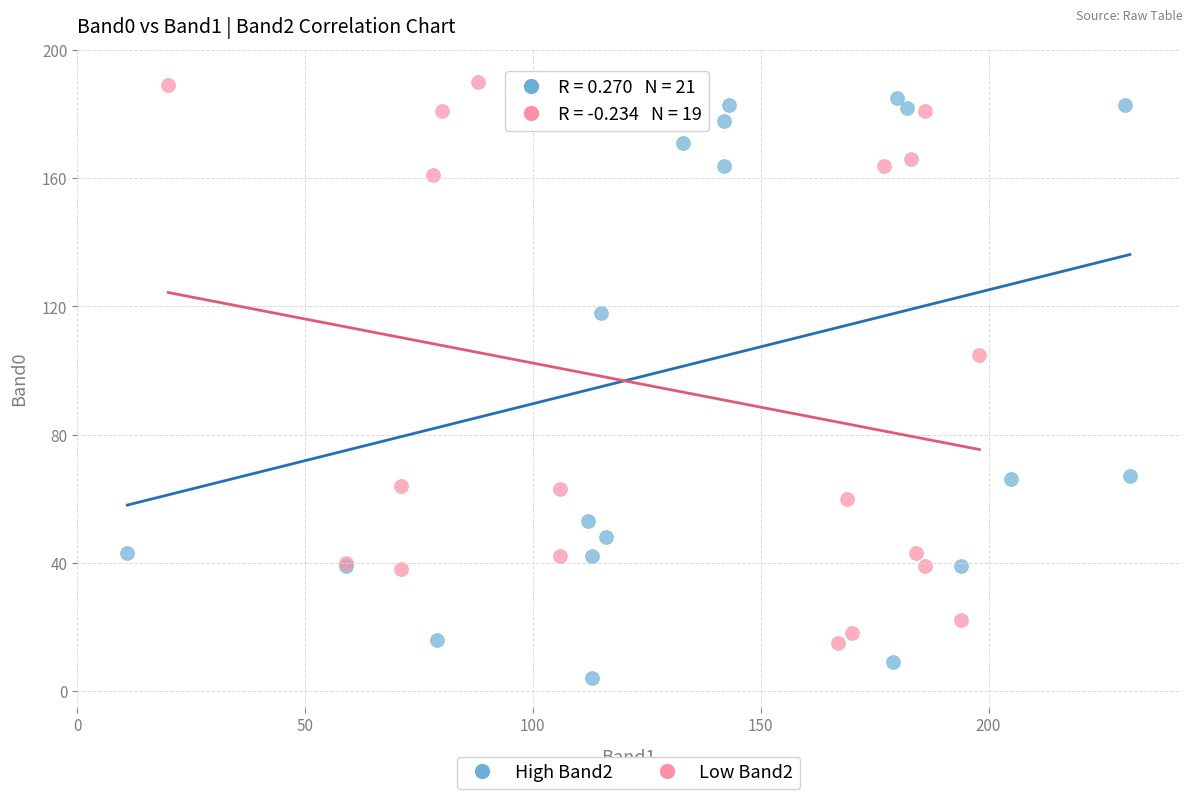

Which series contains the lowest Y value?

High Band2